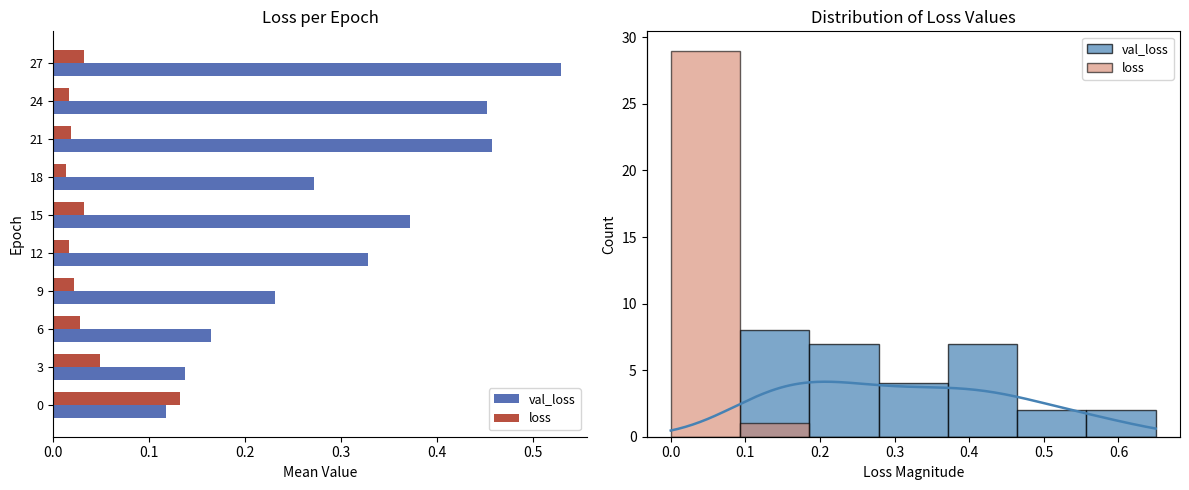

What are all the series names shown in the legend?

val_loss, loss